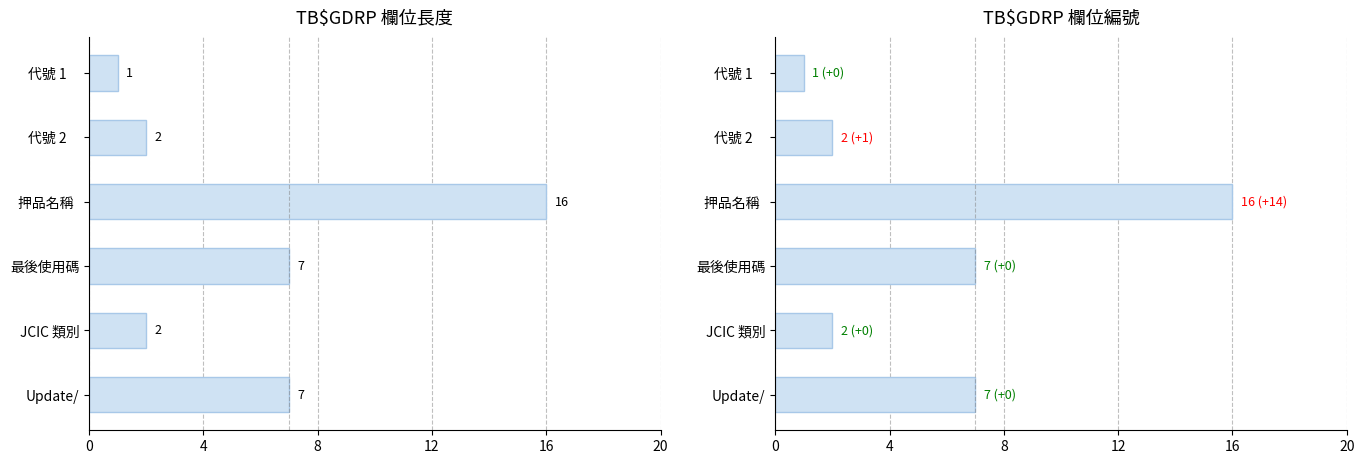

What is the average value of the 代號 2     series?

6